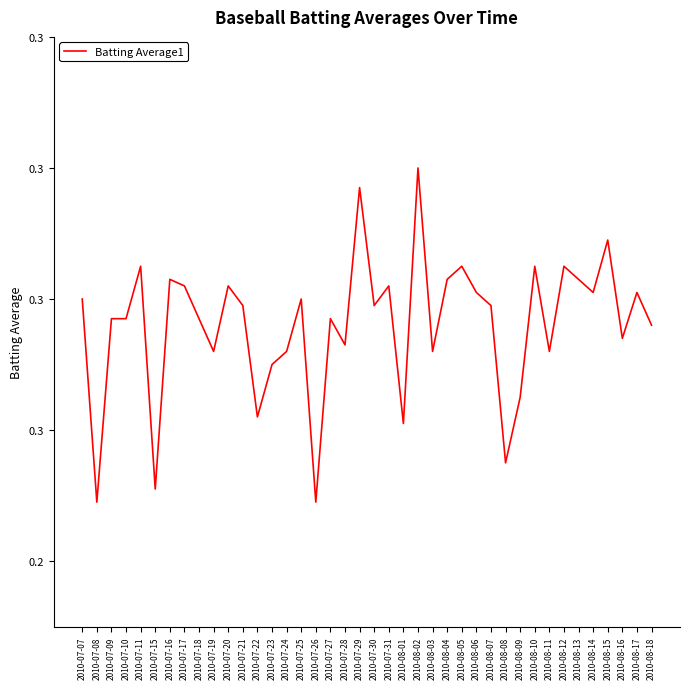

Is it true that the value at 2010-07-31 is 0.3?

True